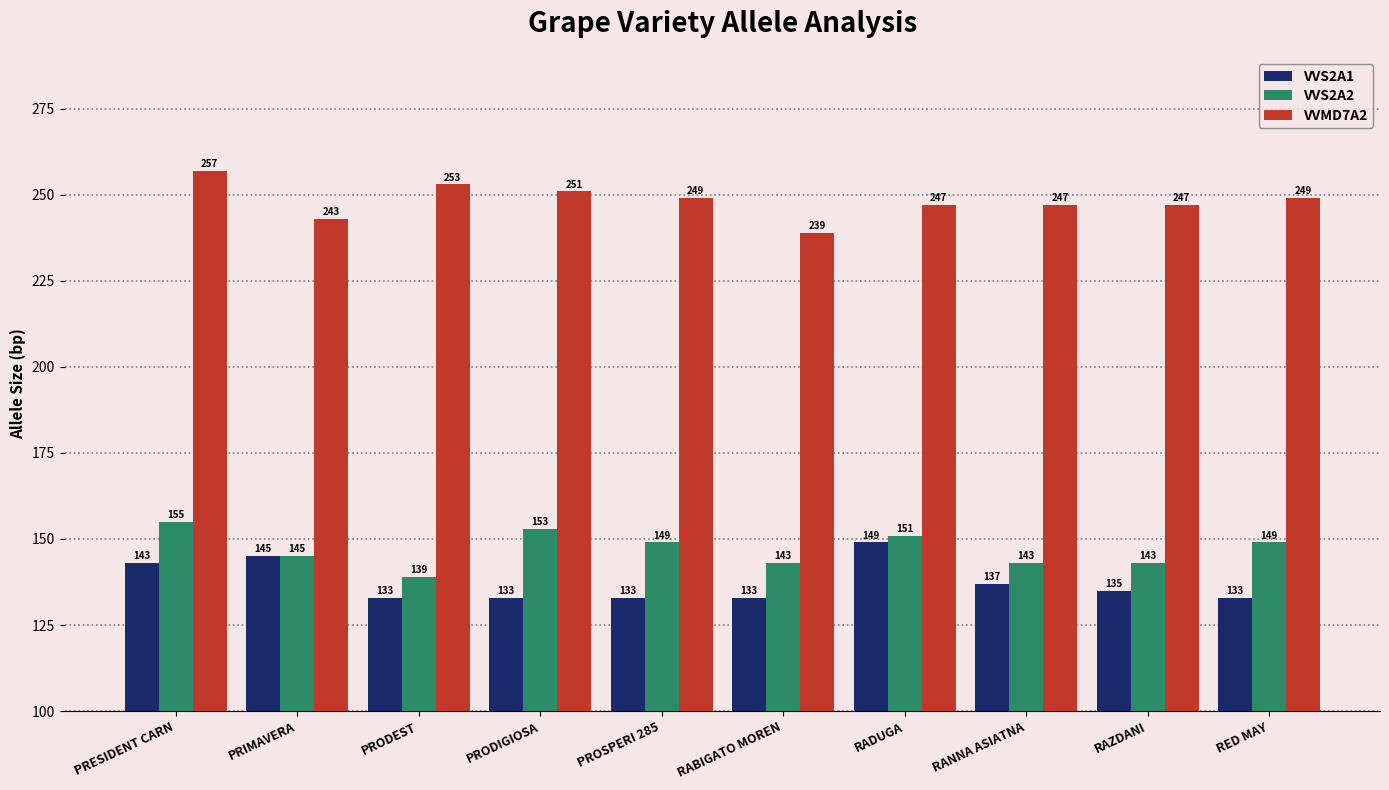

What is the sum of all VVS2A1 values?

1374